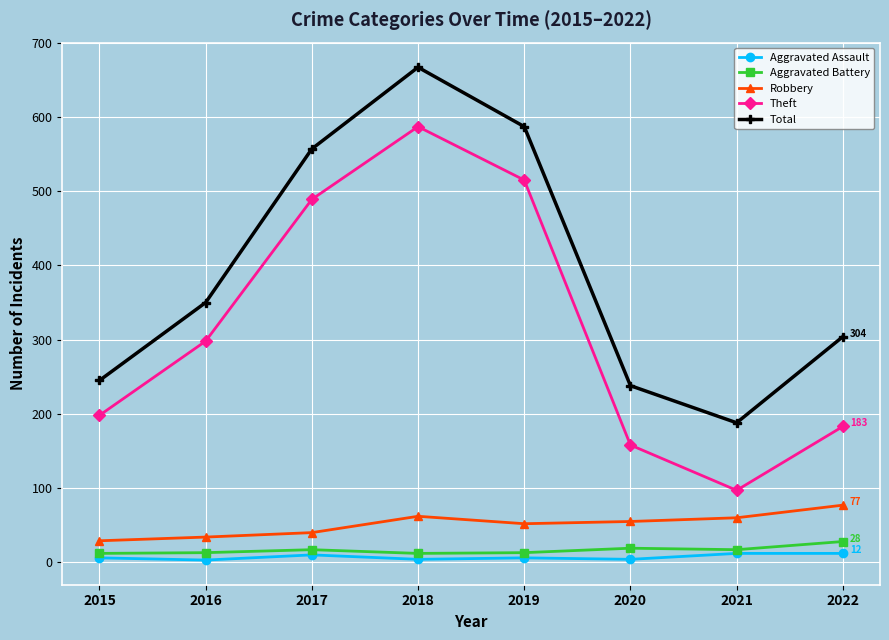

The value of Total at 2020 is 238. True or false?

True